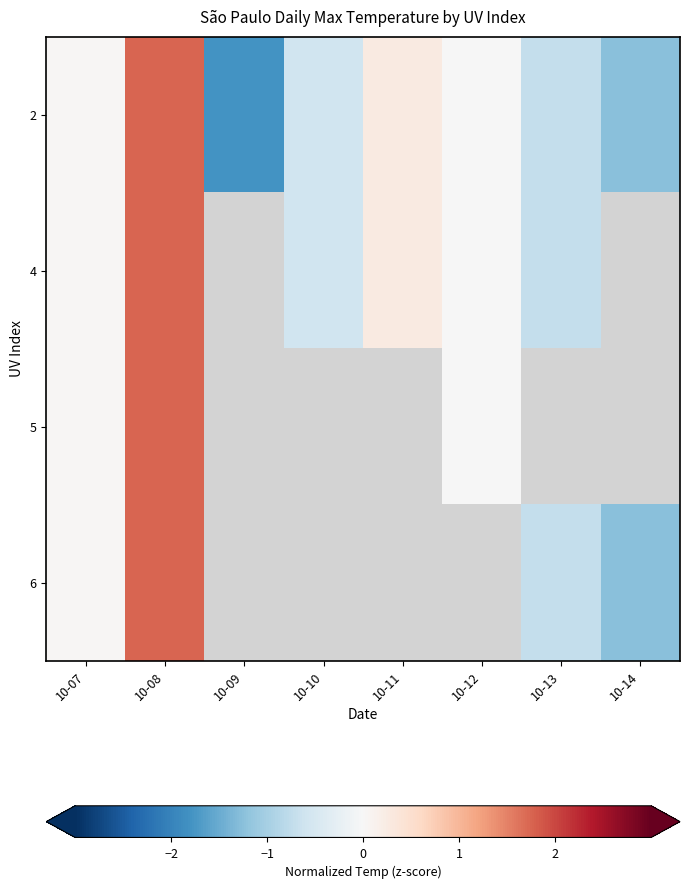

What value does the 2 series have at 10-09?

-1.8